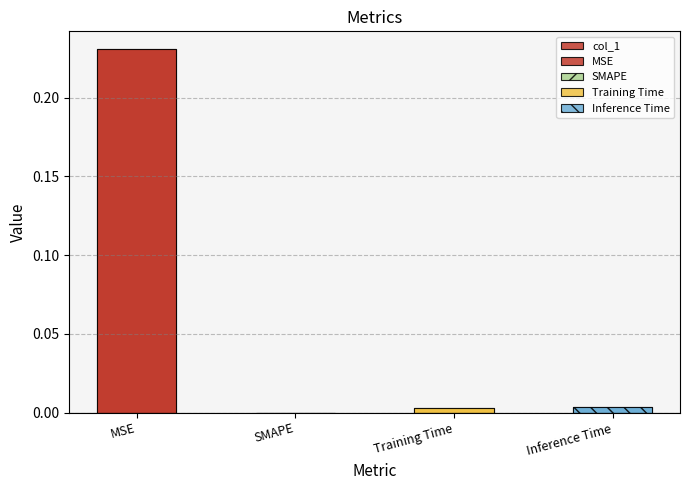

What position from the left is SMAPE?

2